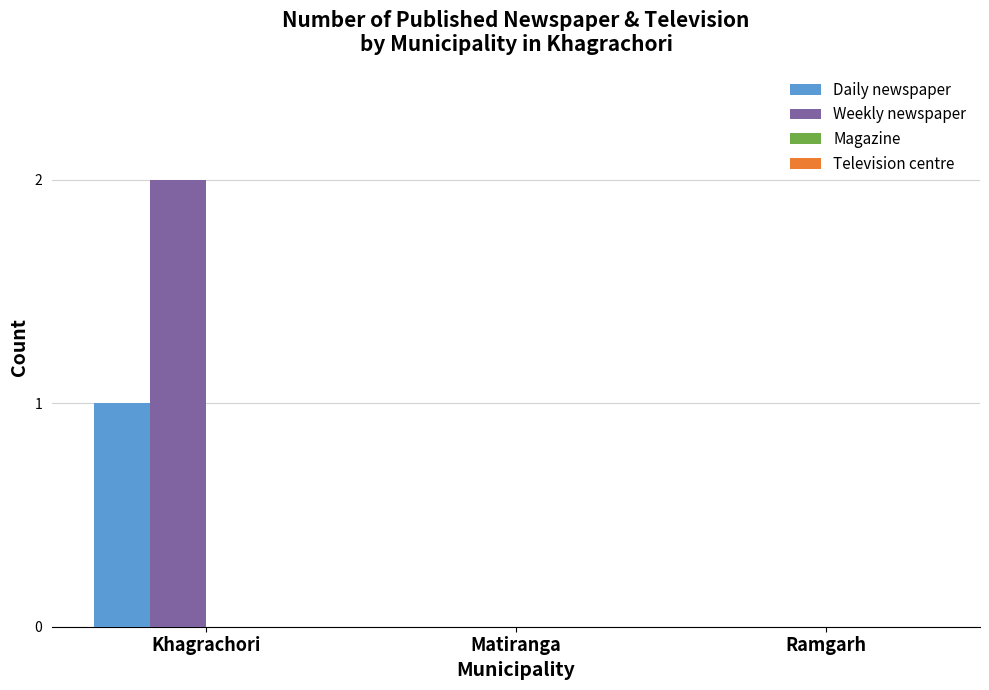

Reading left to right, transcribe all the data shown in this chart.

Daily newspaper: Khagrachori=1	Matiranga=0	Ramgarh=0
Weekly newspaper: Khagrachori=2	Matiranga=0	Ramgarh=0